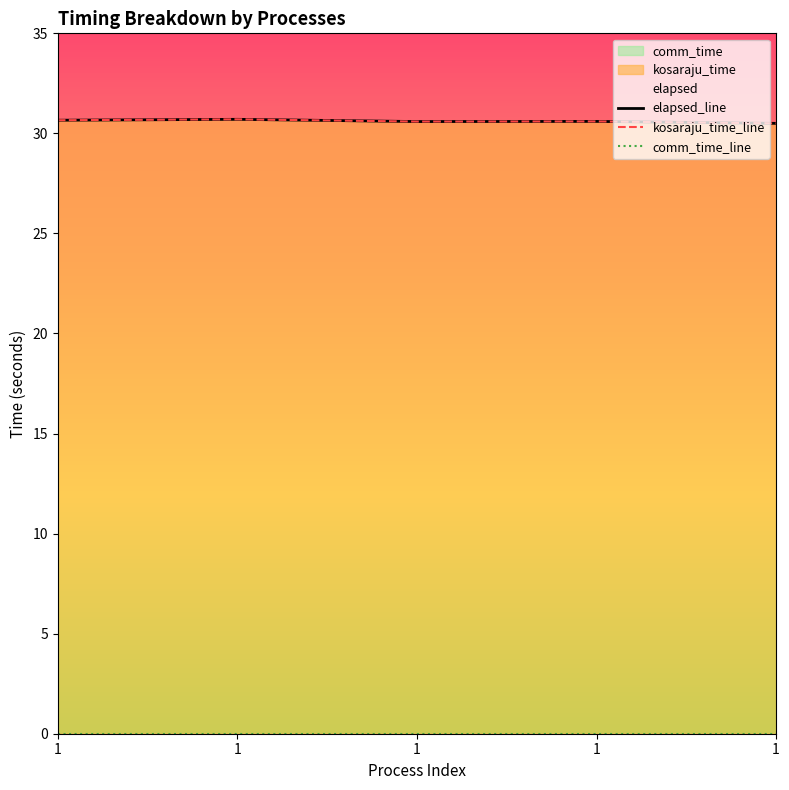

Count the kosaraju_time_line values in the range 30 to 31.

5